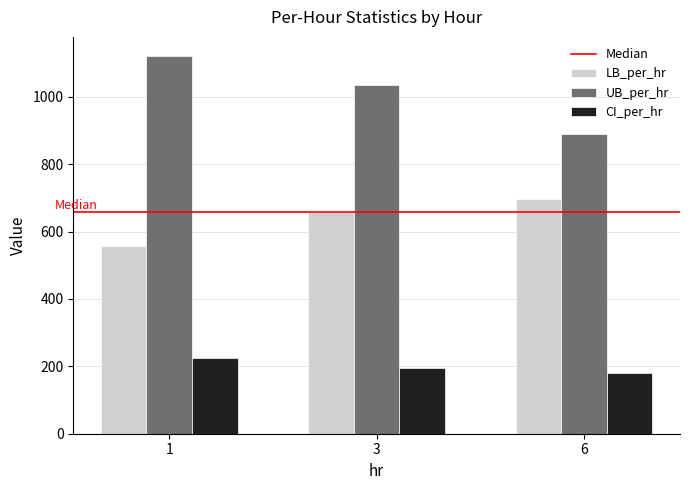

Which series has the widest spread of values?

UB_per_hr